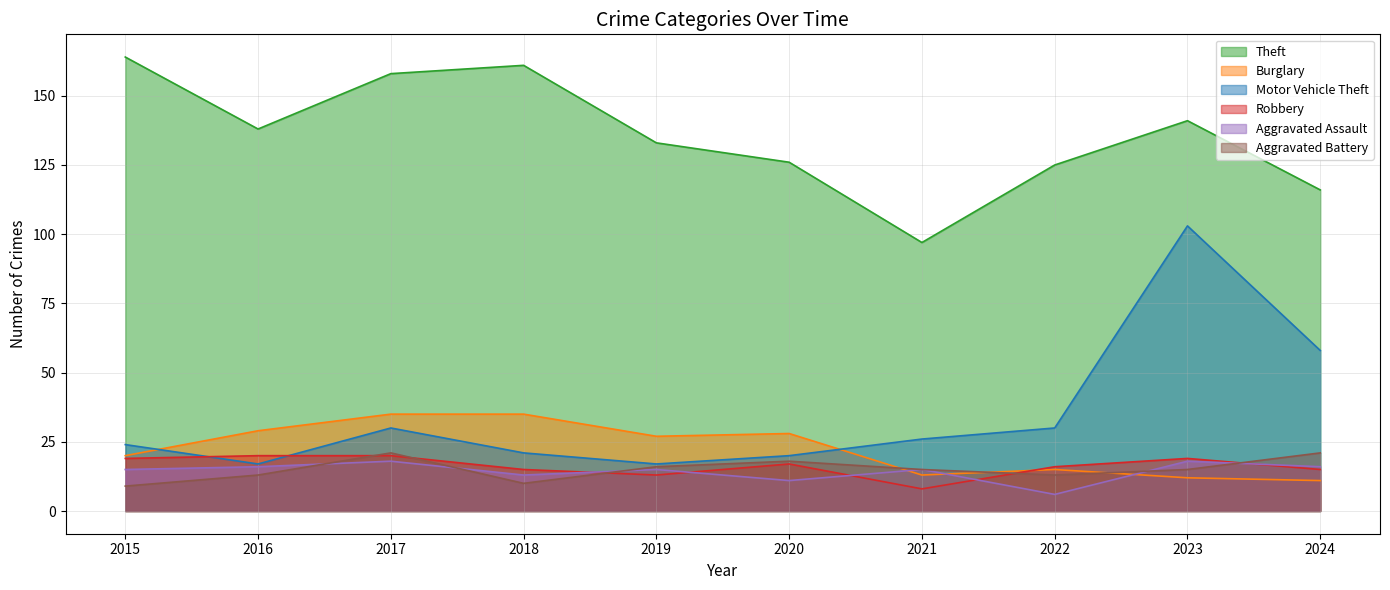

Between 2018 and 2016, which is larger?

2018